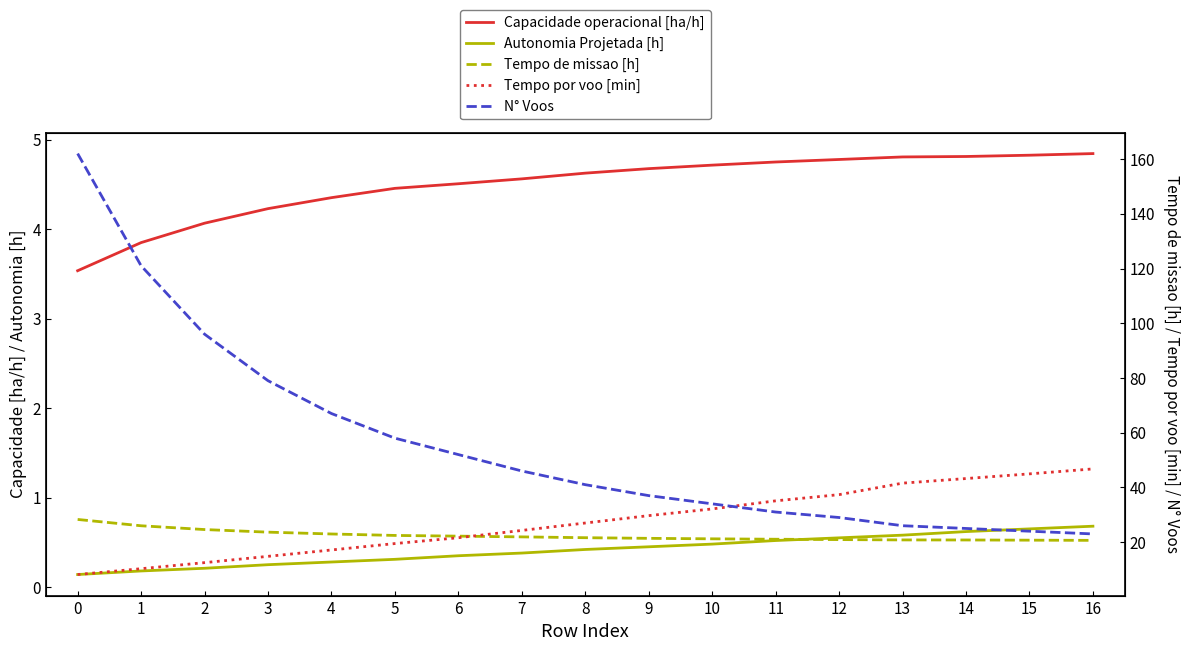

Which series has the largest range (max minus min)?

N° Voos